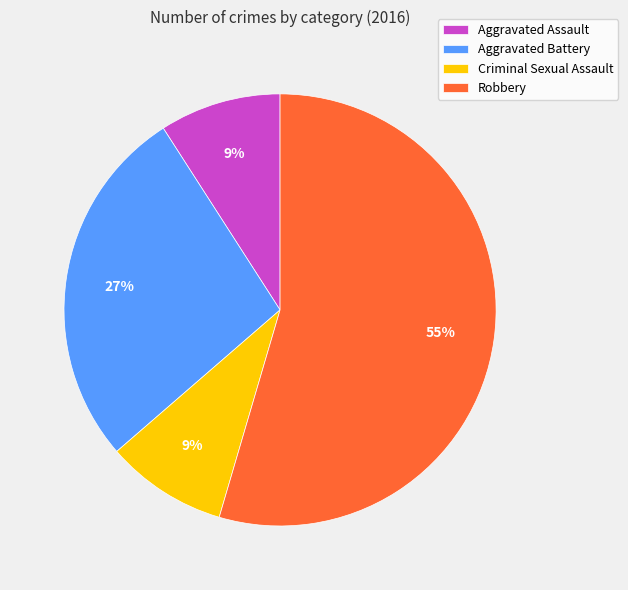

To the nearest percent, what portion does Robbery represent?

55%